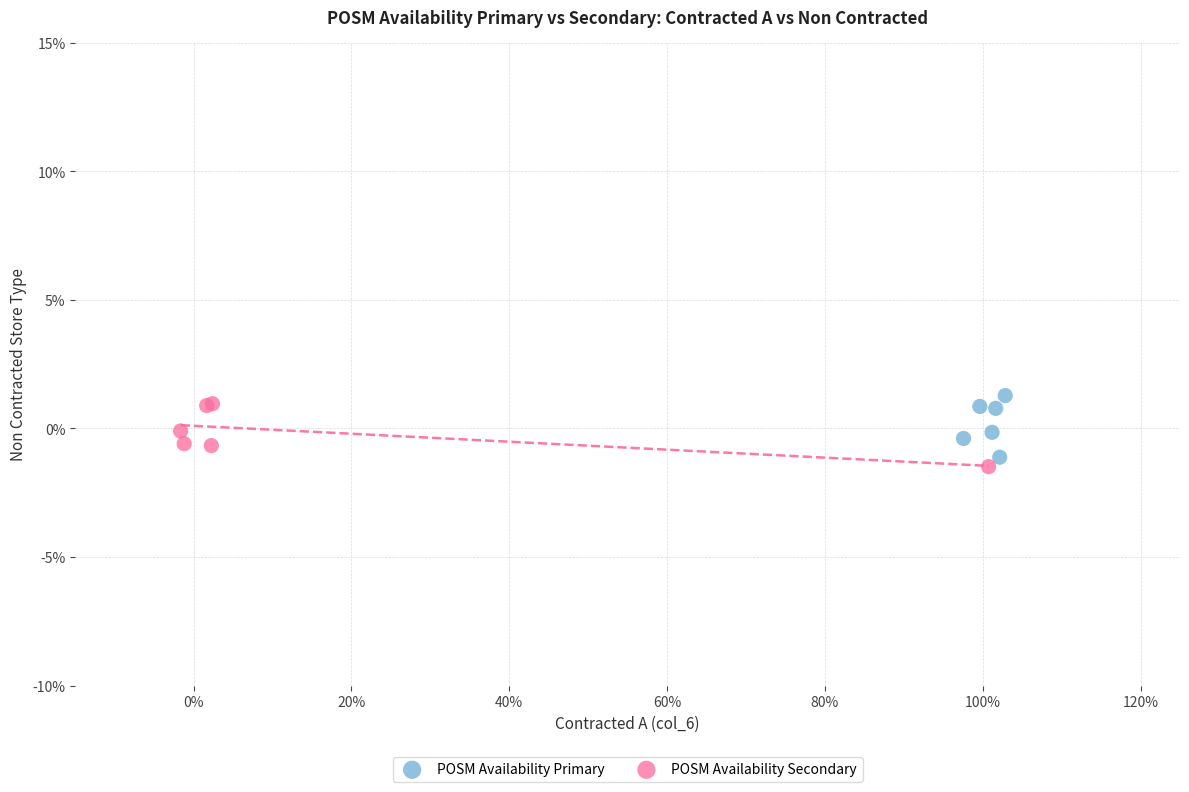

Which series reaches the minimum Y coordinate?

POSM Availability Secondary